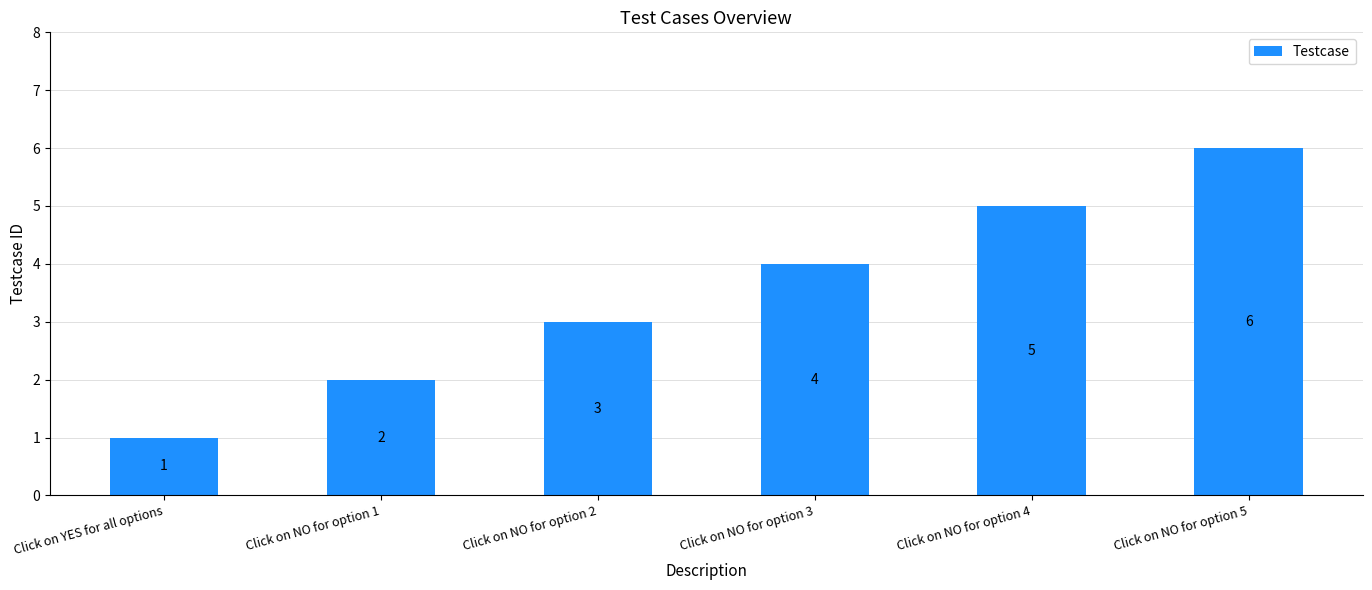

Rank the categories by value from highest to lowest.

Click on NO for option 5, Click on NO for option 4, Click on NO for option 3, Click on NO for option 2, Click on NO for option 1, Click on YES for all options